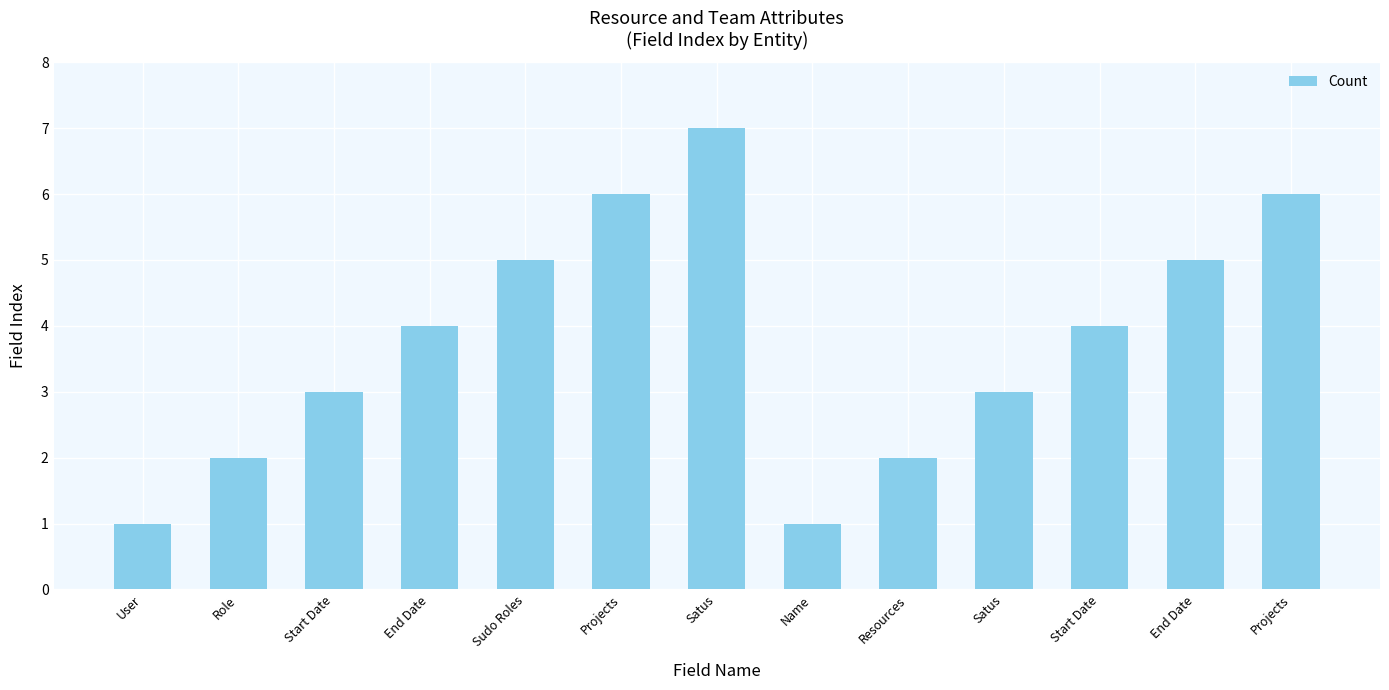

List the labels in order of value, smallest first.

User, Name, Role, Resources, Start Date, Satus, End Date, Start Date, Sudo Roles, End Date, Projects, Projects, Satus